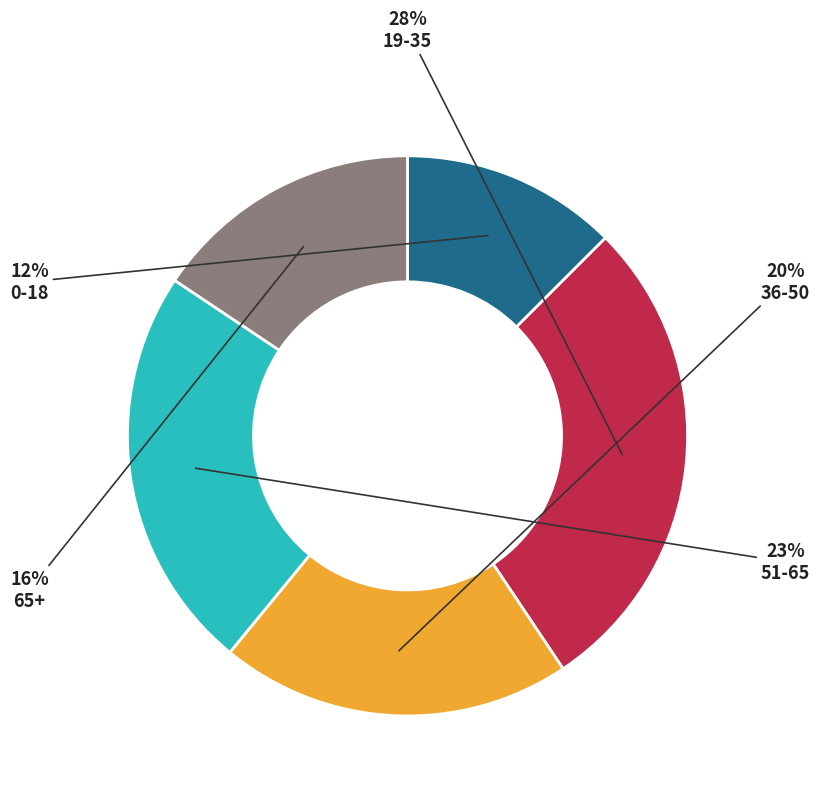

How many segments does this pie chart have?

5